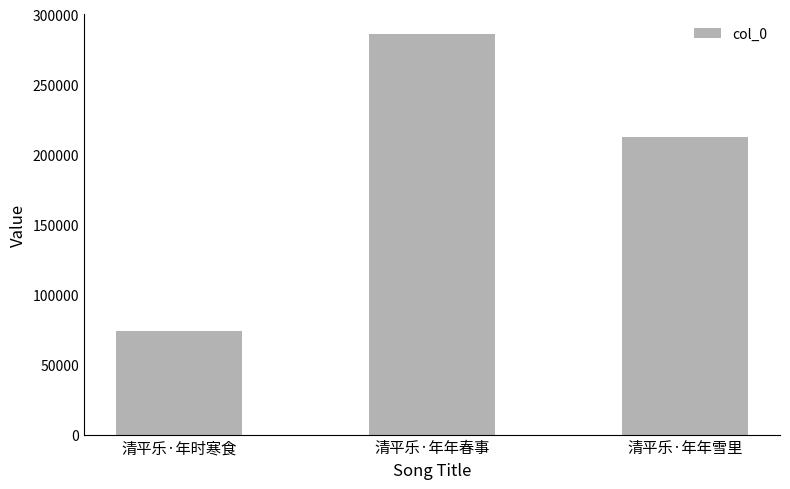

Where does the data first go above 212181?

清平乐·年年春事